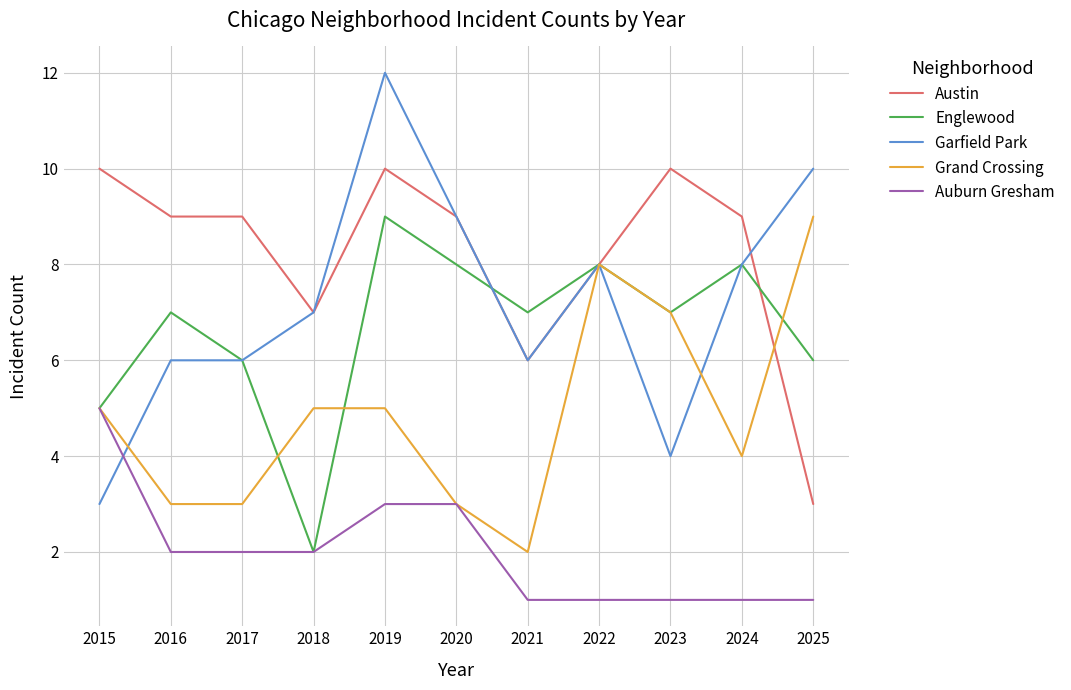

True or false: Austin and Auburn Gresham cross at least once.

False